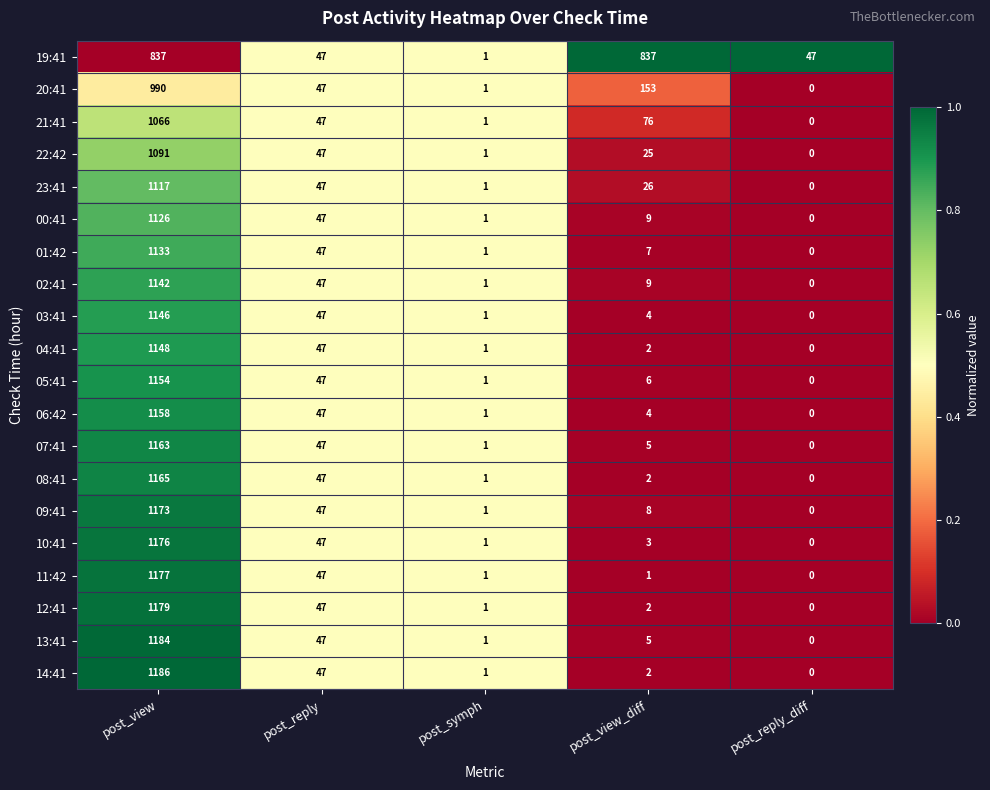

What is the total value across all series at post_symph?

20